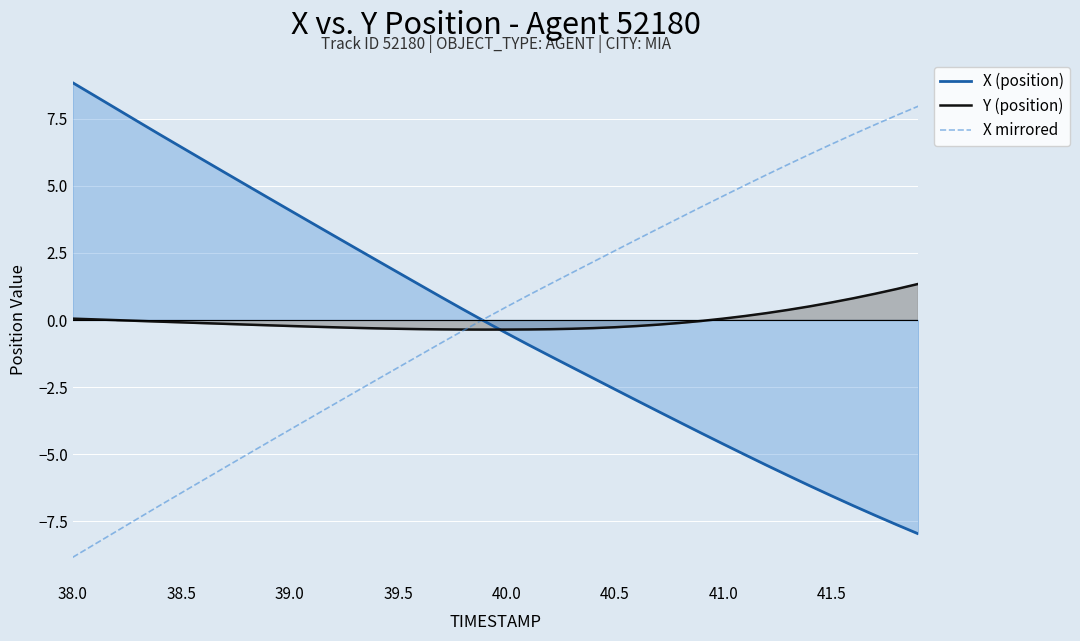

What are all the series names shown in the legend?

X (position), Y (position), X mirrored